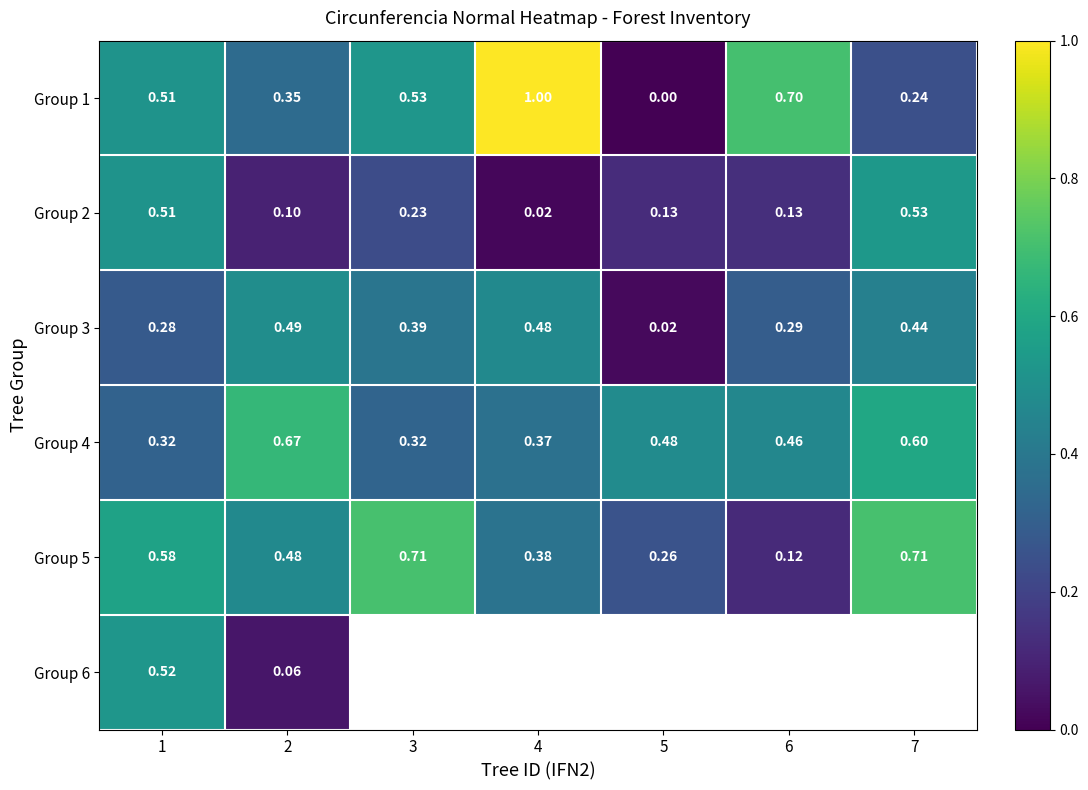

Between 5 and 7, which series saw the biggest shift?

Group 5